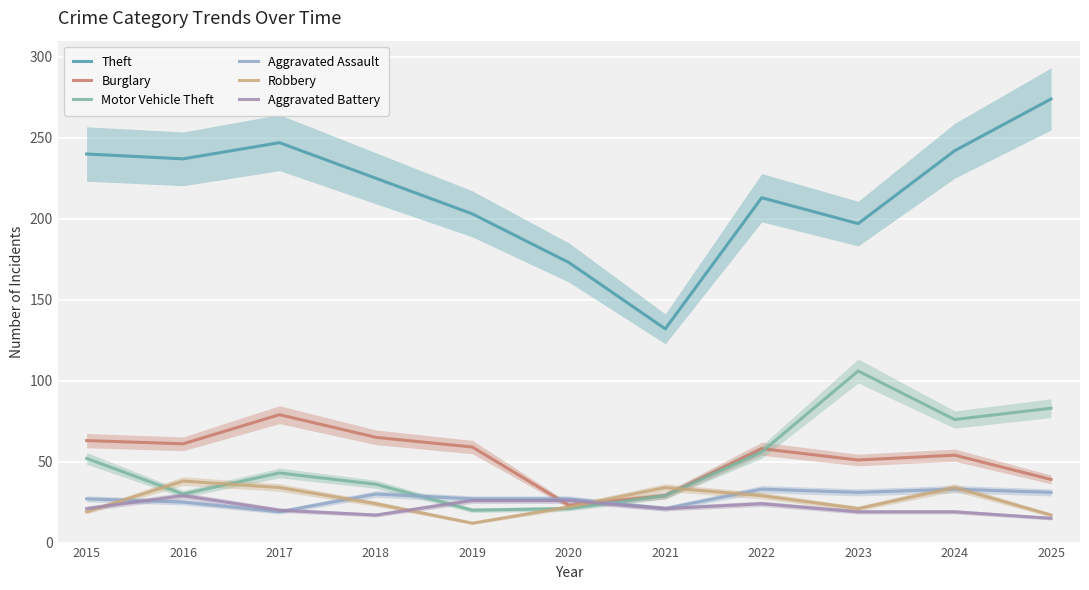

Is it true that Burglary equals 79 at 2017?

True